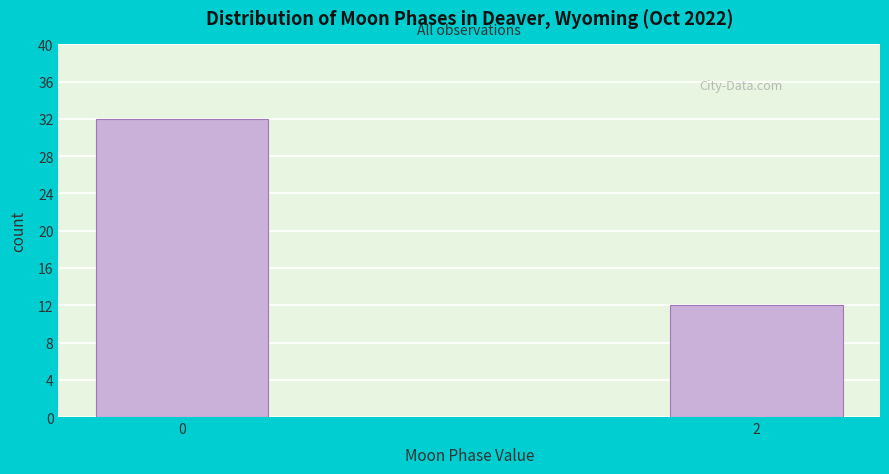

Reading left to right, extract all data points from this chart.

0=32	2=12